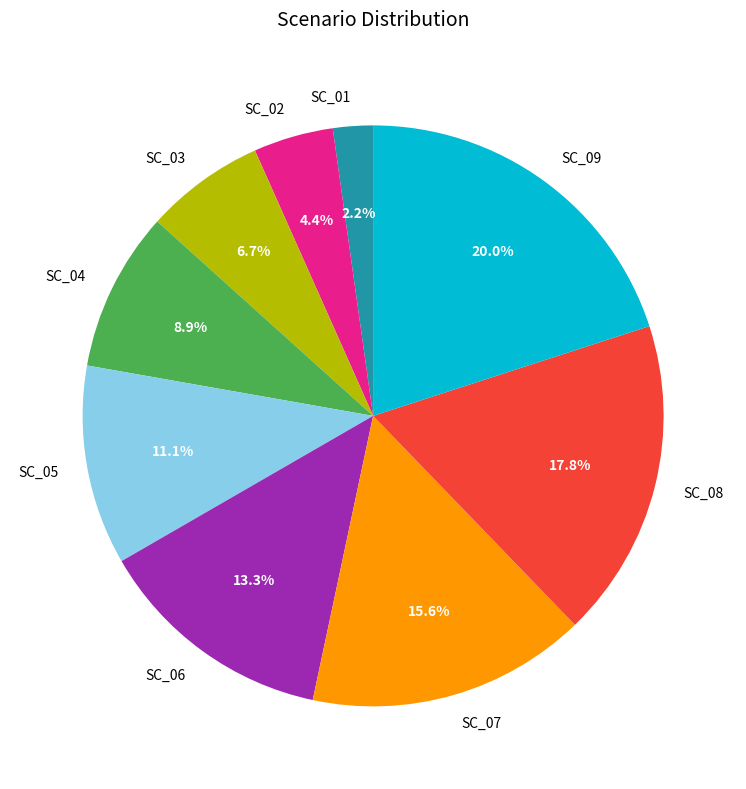

Rank the categories by value from highest to lowest.

SC_09, SC_08, SC_07, SC_06, SC_05, SC_04, SC_03, SC_02, SC_01